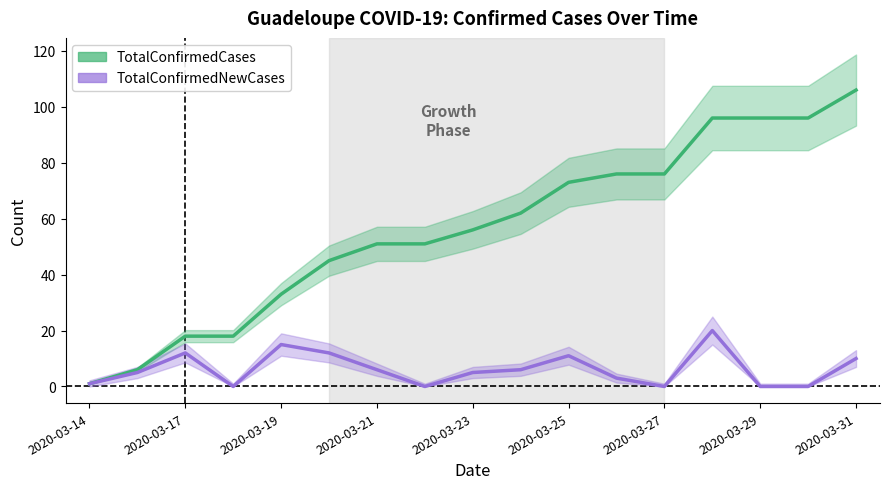

Does the chart have visible grid lines?

No